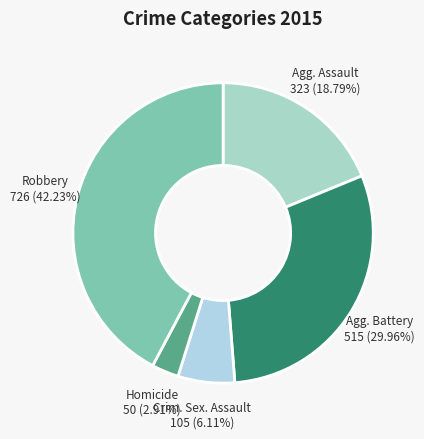

How many slices are in this pie chart?

5